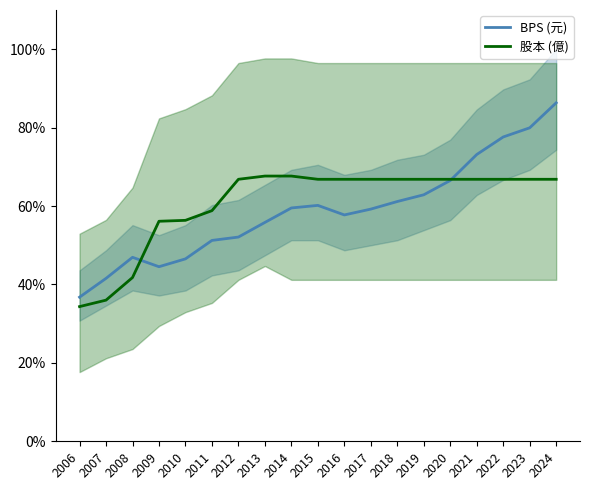

The 股本 (億) series shows 96.3 at 2016. True or false?

False